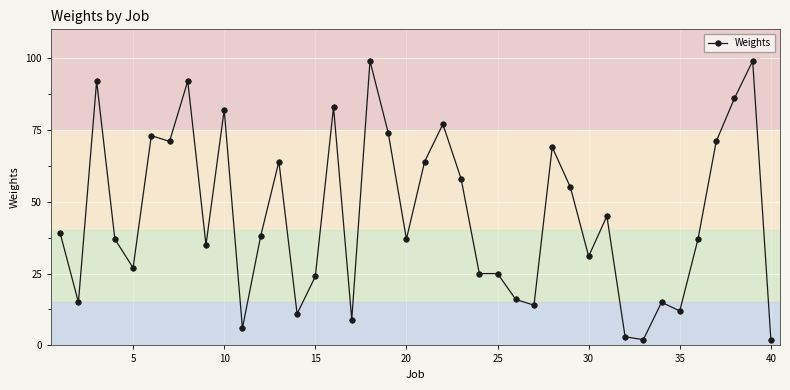

What is the difference between the second highest and second lowest values?

97